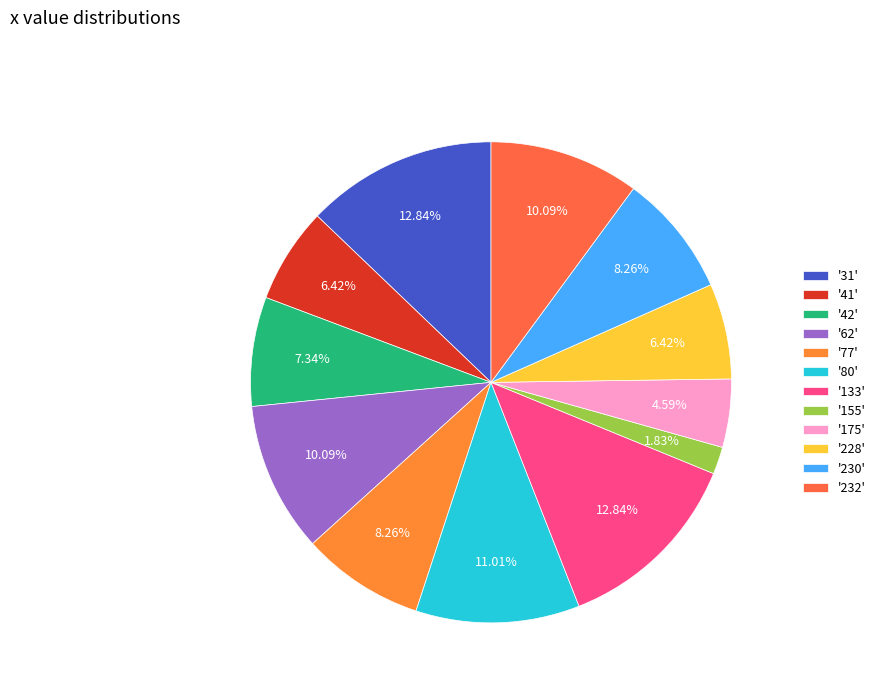

Count the number of slices in the pie.

12